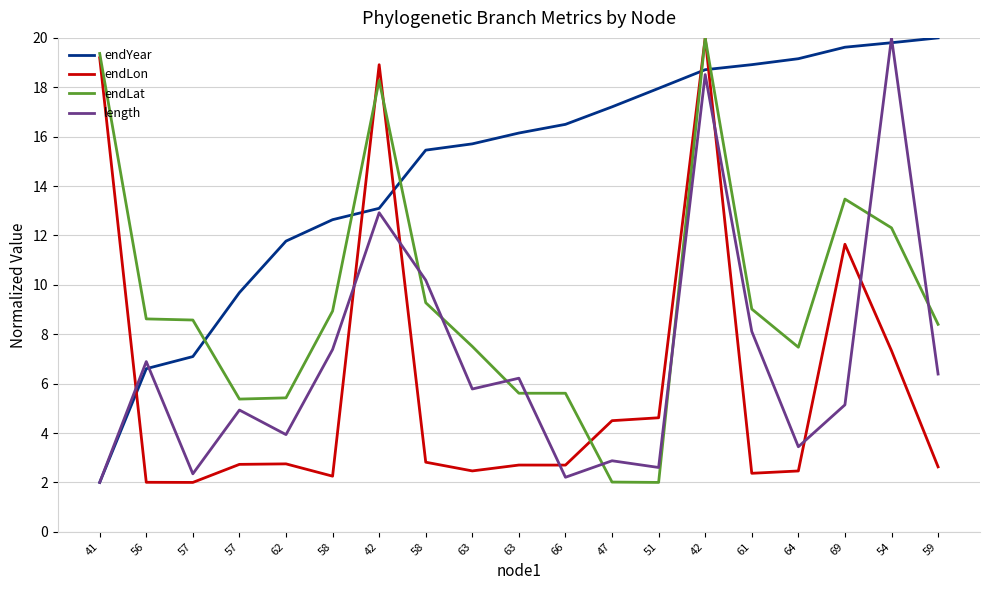

What is the value of the length point at the 19th from the left?

6.4